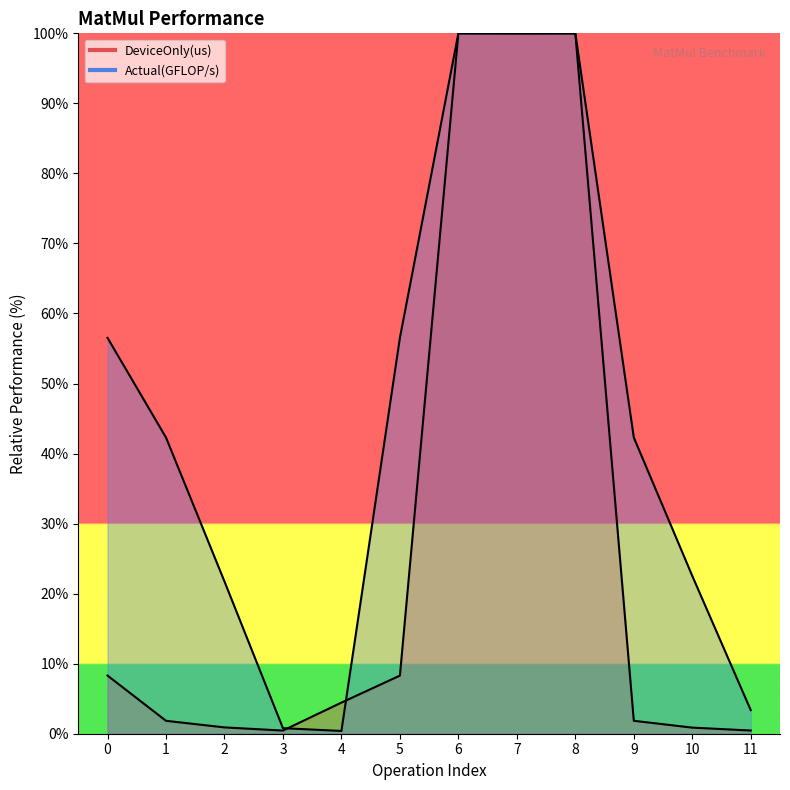

What is the average value of the Actual(GFLOP/s) series?

45.5